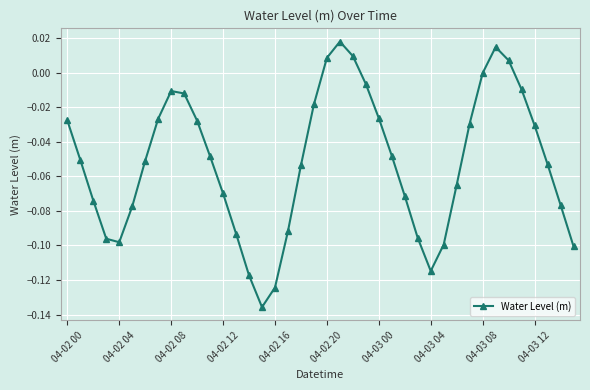

How many interior local peaks (higher than both neighbors) does the data have?

3